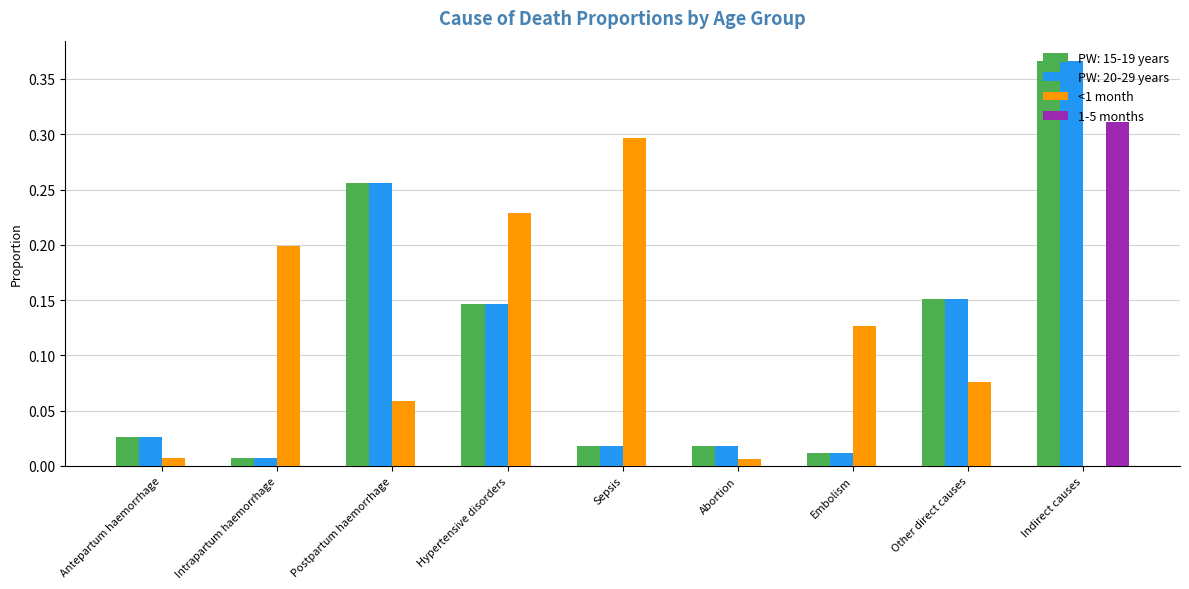

What is the sum of all <1 month values?

1.0